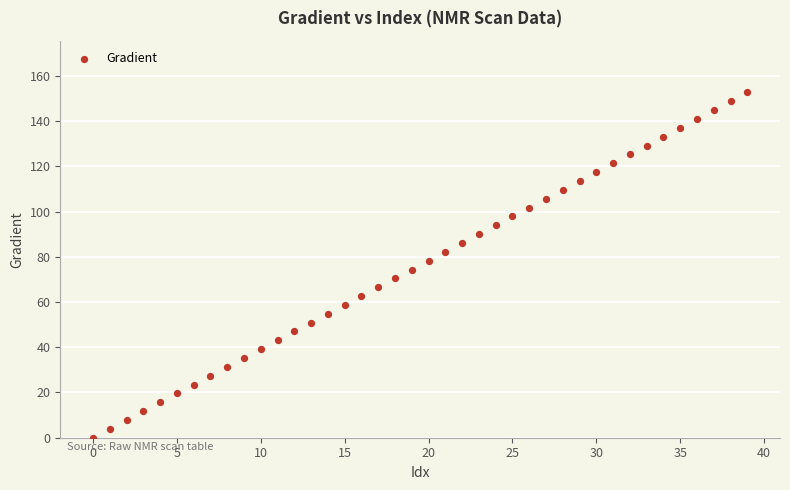

What is the range of Y values (max minus min)?

152.6